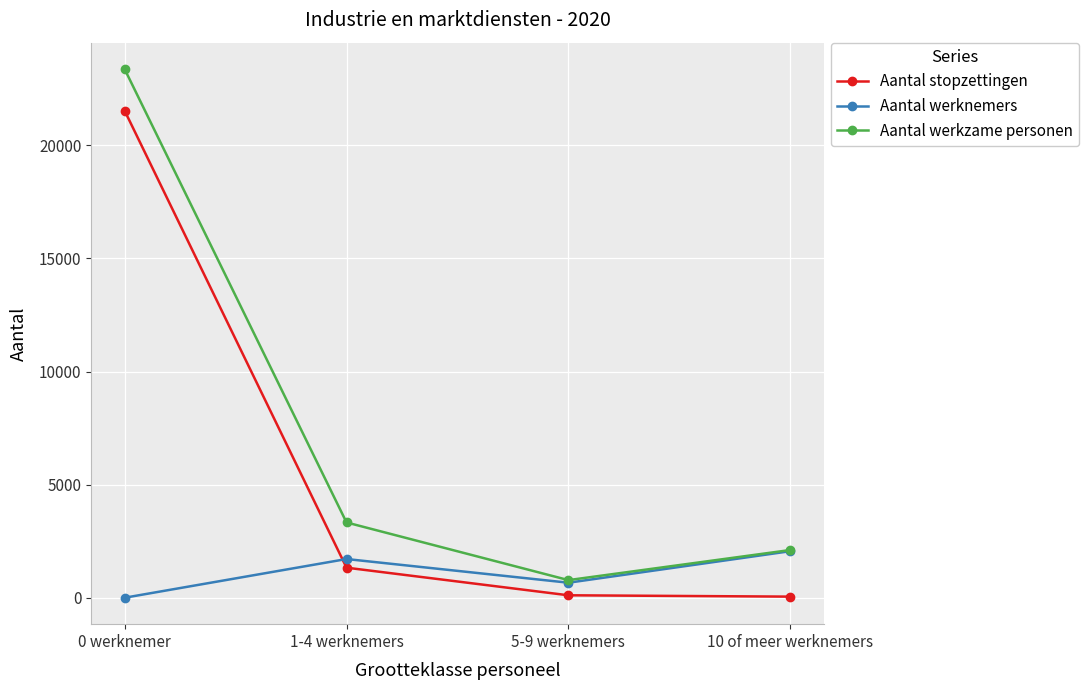

Is it true that Aantal werkzame personen equals 2110 at 10 of meer werknemers?

True